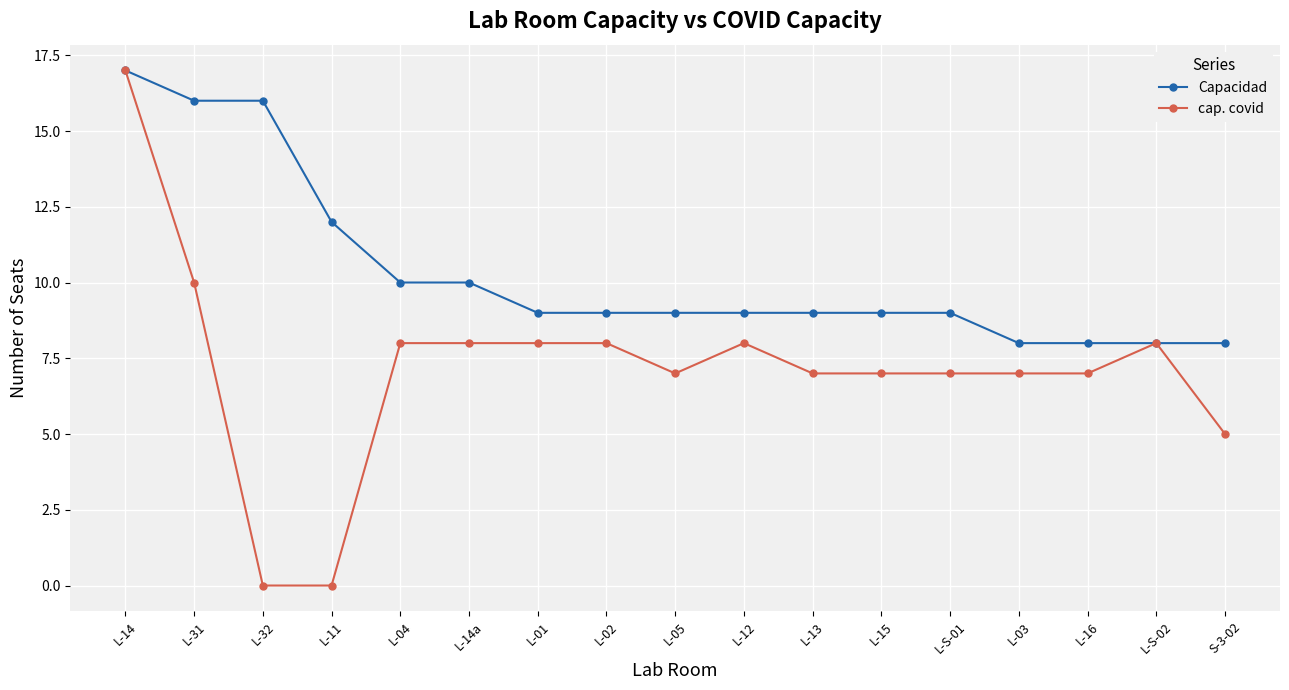

What is the total value across all series at L-05?

16